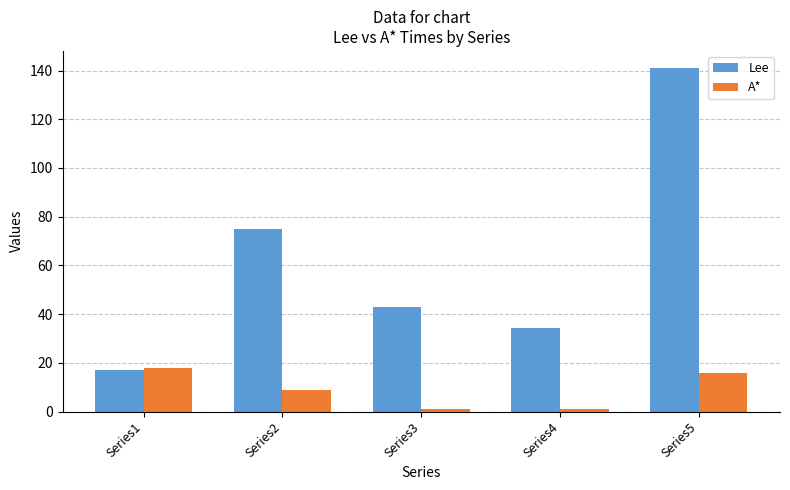

True or false: A* has a value of 1.0 at Series3.

True